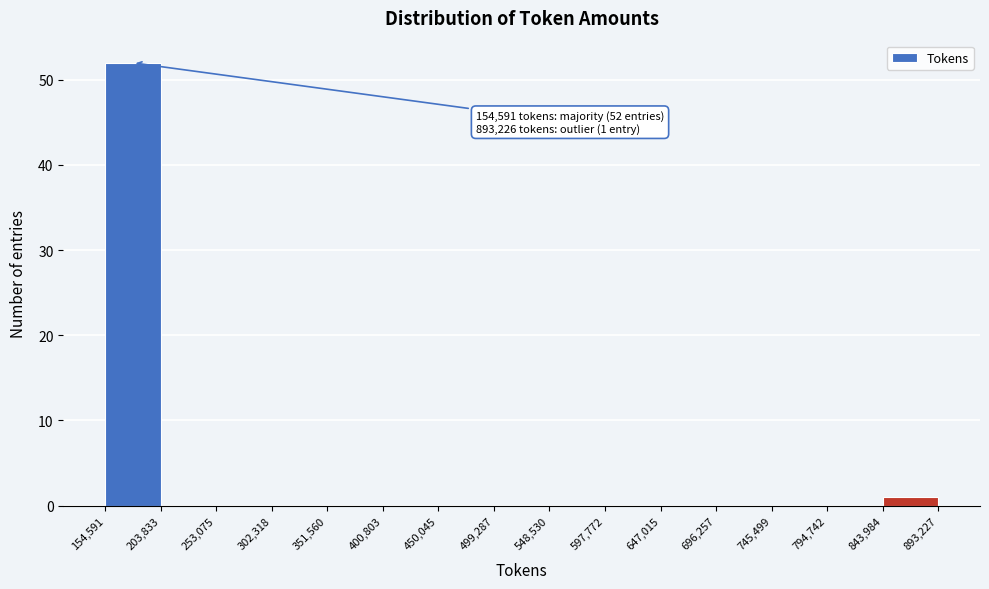

Over which range of the x-axis is the bar tallest?

154,591 to 203,833